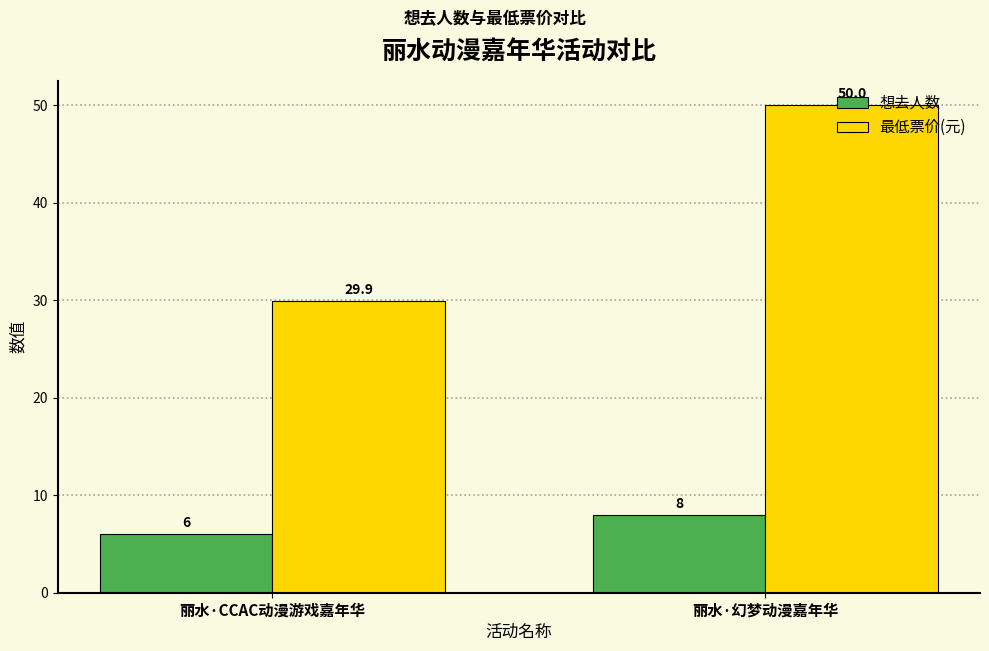

Does the chart contain stacked bars?

No